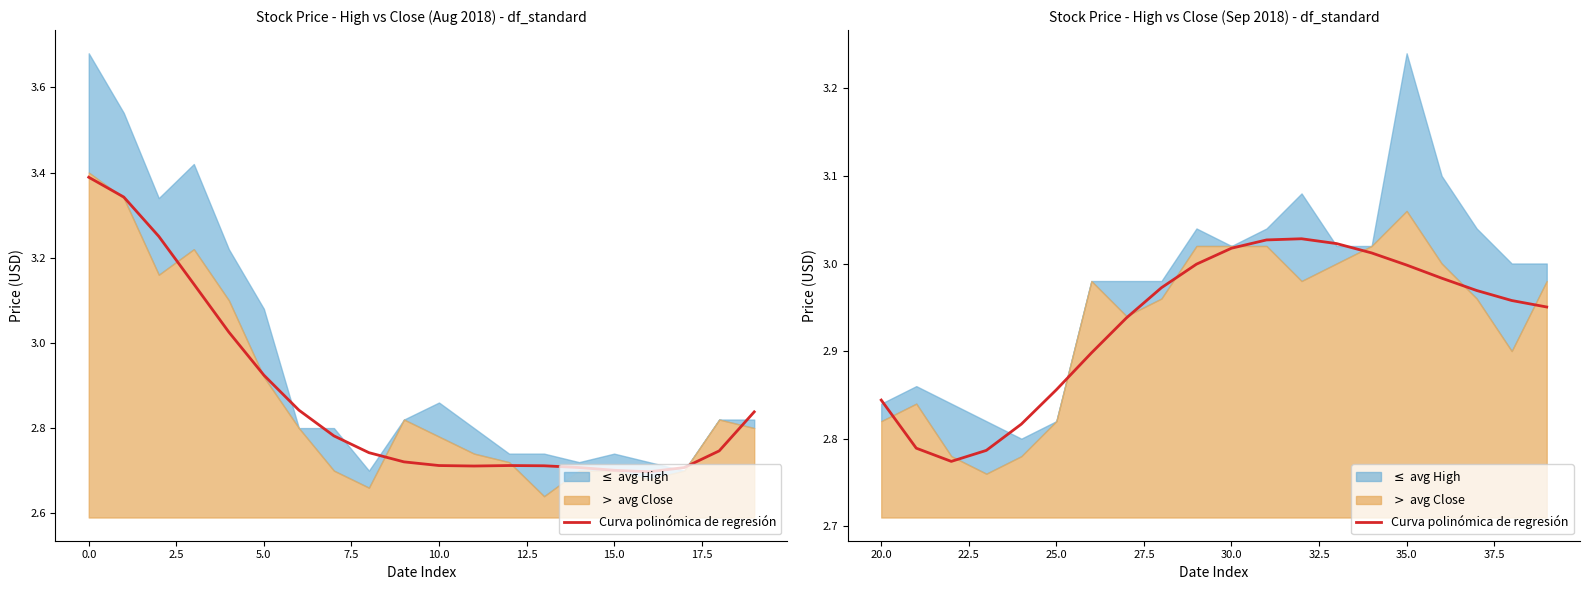

The chart shows a value of 4.0 at 18. True or false?

False